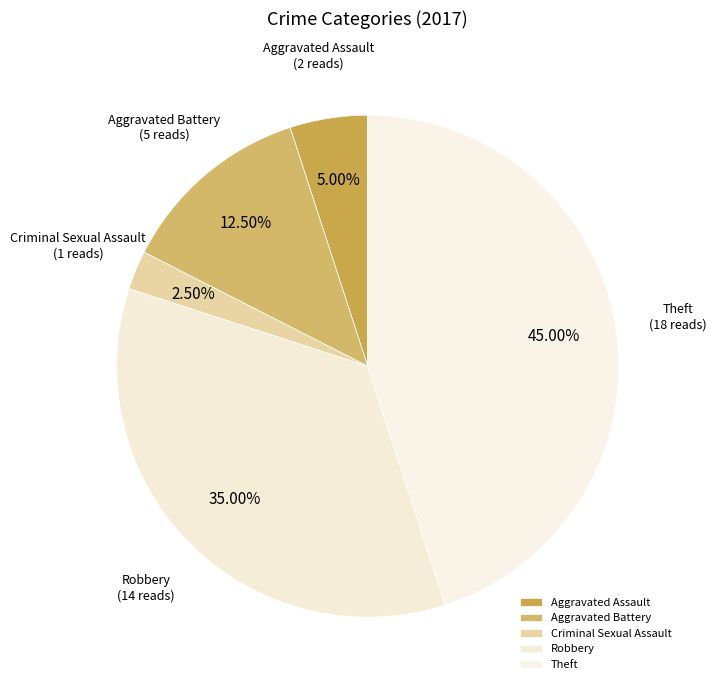

Is Aggravated Assault the majority of the pie?

No